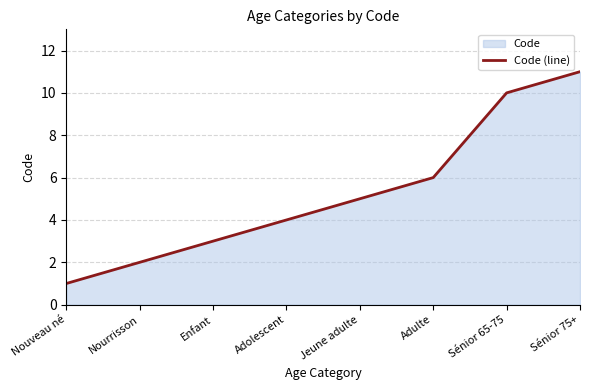

How many data points does each series have?

8